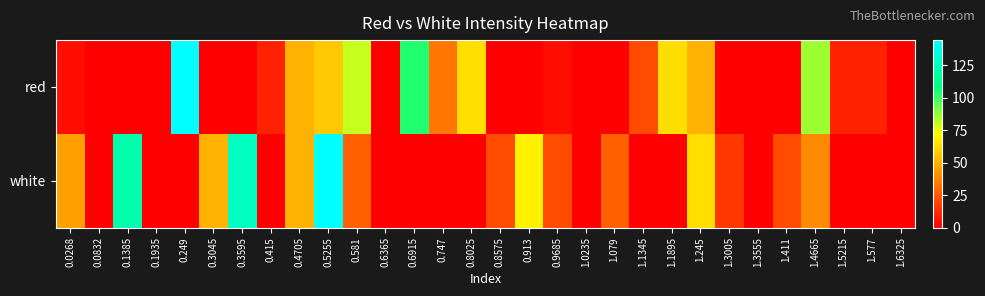

At how many categories does at least one series exceed 91?

5